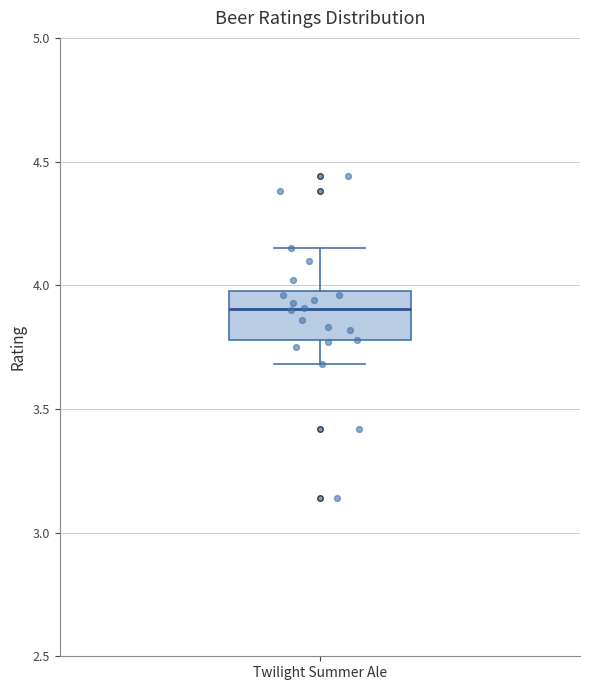

Transcribe this box plot: give where the median line is, the range the box spans, and where the two whiskers end, as read against the y-axis. The values are not printed on the chart, so give them approximately, as read against the axis.

median 3.90, box 3.80 to 4.00, whiskers 3.70 to 4.15